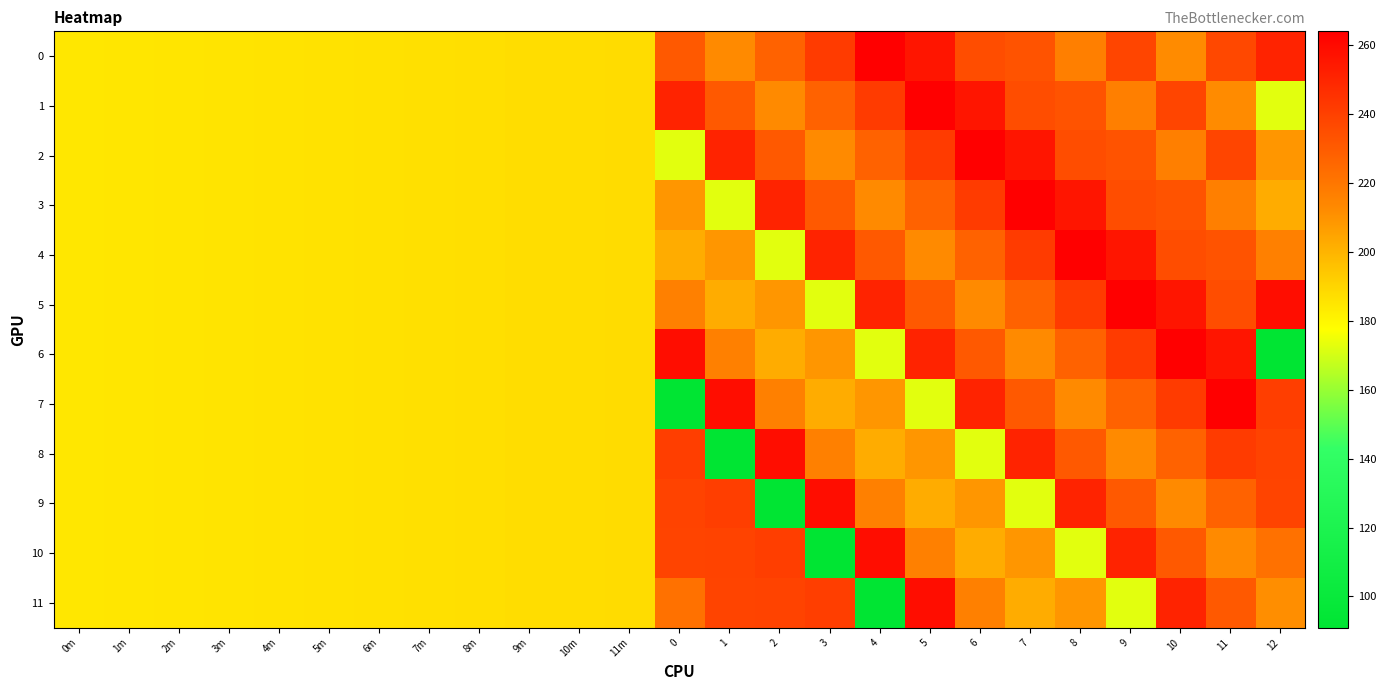

Reading left to right, extract all data points from this chart.

0: 0m=184.4	1m=184.7	2m=185.1	3m=185.5	4m=185.6	5m=186.0	6m=186.4	7m=186.8	8m=187.2	9m=187.4	10m=187.5	11m=187.8	0=230.8	1=212.9	2=227.4	3=242.0	4=264.0	5=256.0	6=235.0	7=233.0	8=217.0	9=238.0	10=212.0	11=237.0	12=250.6
1: 0m=184.4	1m=184.7	2m=185.1	3m=185.5	4m=185.6	5m=186.0	6m=186.4	7m=186.8	8m=187.2	9m=187.4	10m=187.5	11m=187.8	0=250.6	1=230.8	2=212.9	3=227.4	4=242.0	5=264.0	6=256.0	7=235.0	8=233.0	9=217.0	10=238.0	11=212.0	12=172.6
2: 0m=184.4	1m=184.7	2m=185.1	3m=185.5	4m=185.6	5m=186.0	6m=186.4	7m=186.8	8m=187.2	9m=187.4	10m=187.5	11m=187.8	0=172.6	1=250.6	2=230.8	3=212.9	4=227.4	5=242.0	6=264.0	7=256.0	8=235.0	9=233.0	10=217.0	11=238.0	12=209.2
3: 0m=184.4	1m=184.7	2m=185.1	3m=185.5	4m=185.6	5m=186.0	6m=186.4	7m=186.8	8m=187.2	9m=187.4	10m=187.5	11m=187.8	0=209.2	1=172.6	2=250.6	3=230.8	4=212.9	5=227.4	6=242.0	7=264.0	8=256.0	9=235.0	10=233.0	11=217.0	12=202.2
4: 0m=184.4	1m=184.7	2m=185.1	3m=185.5	4m=185.6	5m=186.0	6m=186.4	7m=186.8	8m=187.2	9m=187.4	10m=187.5	11m=187.8	0=202.2	1=209.2	2=172.6	3=250.6	4=230.8	5=212.9	6=227.4	7=242.0	8=264.0	9=256.0	10=235.0	11=233.0	12=216.3
5: 0m=184.4	1m=184.7	2m=185.1	3m=185.5	4m=185.6	5m=186.0	6m=186.4	7m=186.8	8m=187.2	9m=187.4	10m=187.5	11m=187.8	0=216.3	1=202.2	2=209.2	3=172.6	4=250.6	5=230.8	6=212.9	7=227.4	8=242.0	9=264.0	10=256.0	11=235.0	12=258.9
6: 0m=184.4	1m=184.7	2m=185.1	3m=185.5	4m=185.6	5m=186.0	6m=186.4	7m=186.8	8m=187.2	9m=187.4	10m=187.5	11m=187.8	0=258.9	1=216.3	2=202.2	3=209.2	4=172.6	5=250.6	6=230.8	7=212.9	8=227.4	9=242.0	10=264.0	11=256.0	12=91.0
7: 0m=184.4	1m=184.7	2m=185.1	3m=185.5	4m=185.6	5m=186.0	6m=186.4	7m=186.8	8m=187.2	9m=187.4	10m=187.5	11m=187.8	0=91.0	1=258.9	2=216.3	3=202.2	4=209.2	5=172.6	6=250.6	7=230.8	8=212.9	9=227.4	10=242.0	11=264.0	12=240.9
8: 0m=184.4	1m=184.7	2m=185.1	3m=185.5	4m=185.6	5m=186.0	6m=186.4	7m=186.8	8m=187.2	9m=187.4	10m=187.5	11m=187.8	0=240.9	1=91.0	2=258.9	3=216.3	4=202.2	5=209.2	6=172.6	7=250.6	8=230.8	9=212.9	10=227.4	11=242.0	12=238.7
9: 0m=184.4	1m=184.7	2m=185.1	3m=185.5	4m=185.6	5m=186.0	6m=186.4	7m=186.8	8m=187.2	9m=187.4	10m=187.5	11m=187.8	0=238.7	1=240.9	2=91.0	3=258.9	4=216.3	5=202.2	6=209.2	7=172.6	8=250.6	9=230.8	10=212.9	11=227.4	12=238.4
10: 0m=184.4	1m=184.7	2m=185.1	3m=185.5	4m=185.6	5m=186.0	6m=186.4	7m=186.8	8m=187.2	9m=187.4	10m=187.5	11m=187.8	0=238.4	1=238.7	2=240.9	3=91.0	4=258.9	5=216.3	6=202.2	7=209.2	8=172.6	9=250.6	10=230.8	11=212.9	12=221.9
11: 0m=184.4	1m=184.7	2m=185.1	3m=185.5	4m=185.6	5m=186.0	6m=186.4	7m=186.8	8m=187.2	9m=187.4	10m=187.5	11m=187.8	0=221.9	1=238.4	2=238.7	3=240.9	4=91.0	5=258.9	6=216.3	7=202.2	8=209.2	9=172.6	10=250.6	11=230.8	12=211.3